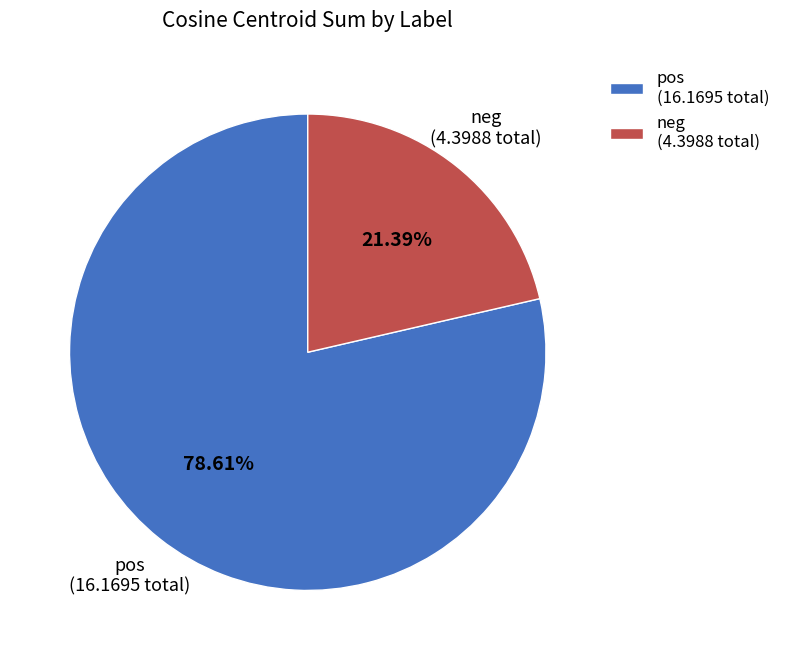

Between pos and neg, which is larger?

pos